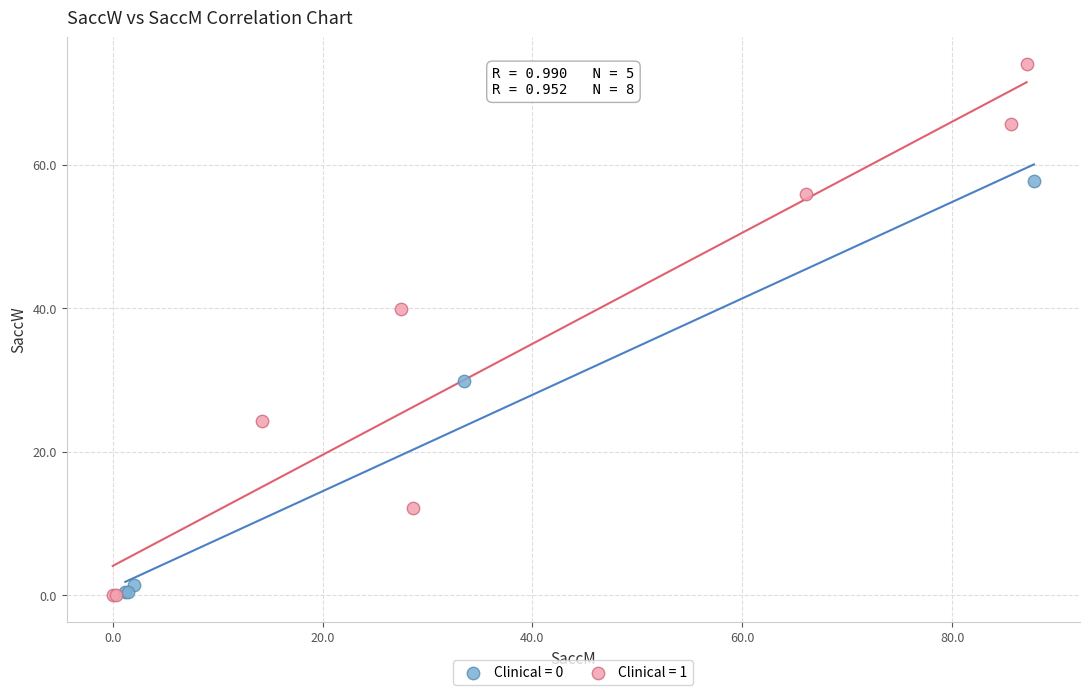

Which series has the largest Y range (max minus min)?

Clinical = 1